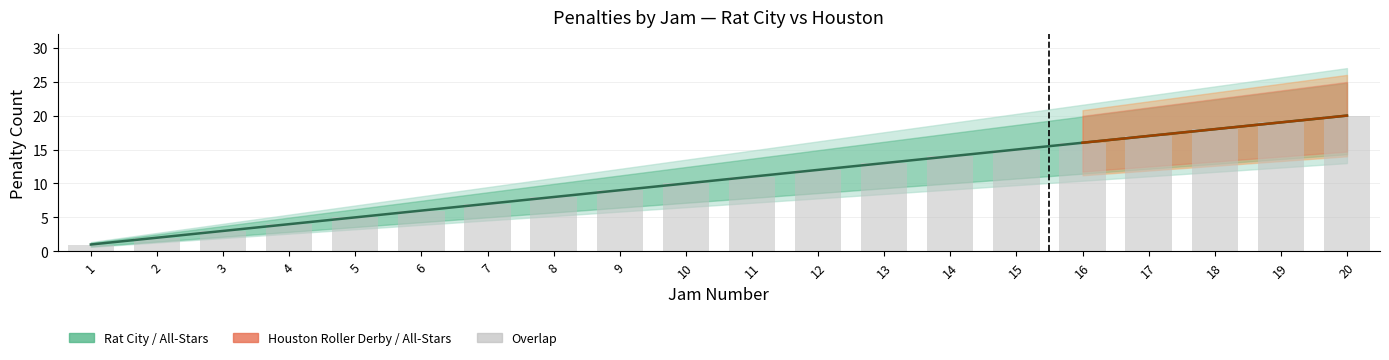

The Rat City series shows 6 at 12. True or false?

False